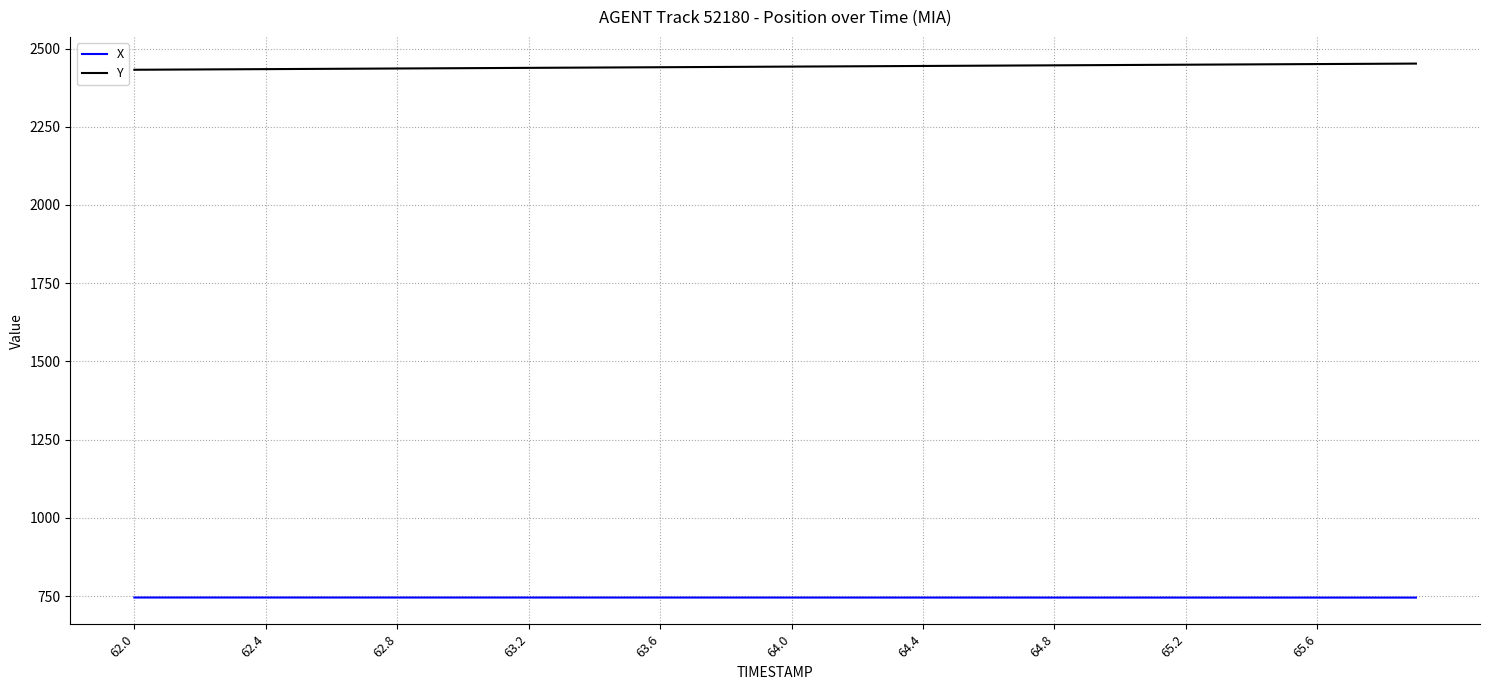

Rank the series by their average value, from lowest to highest.

X, Y